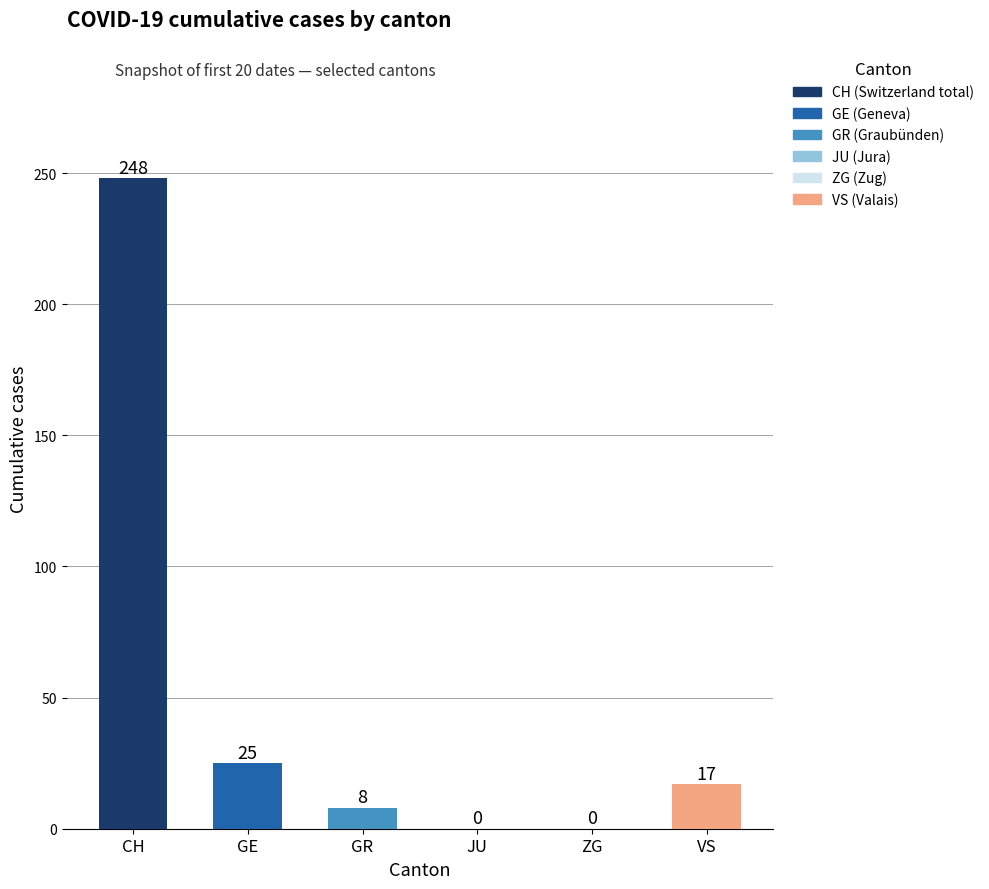

Reading left to right, list all the values displayed in this chart.

CH=248	GE=25	GR=8	JU=0	ZG=0	VS=17